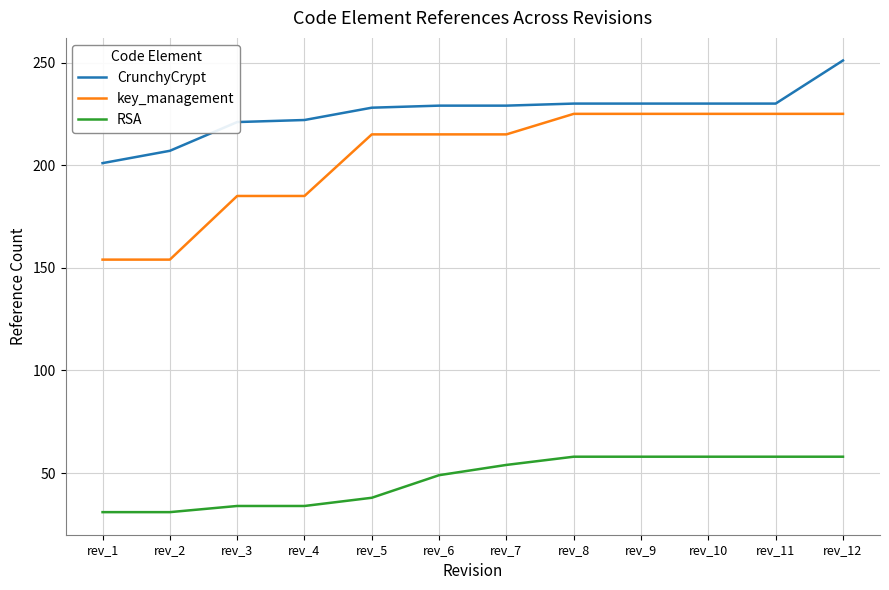

At rev_7, list the series in order from largest to smallest.

CrunchyCrypt, key_management, RSA